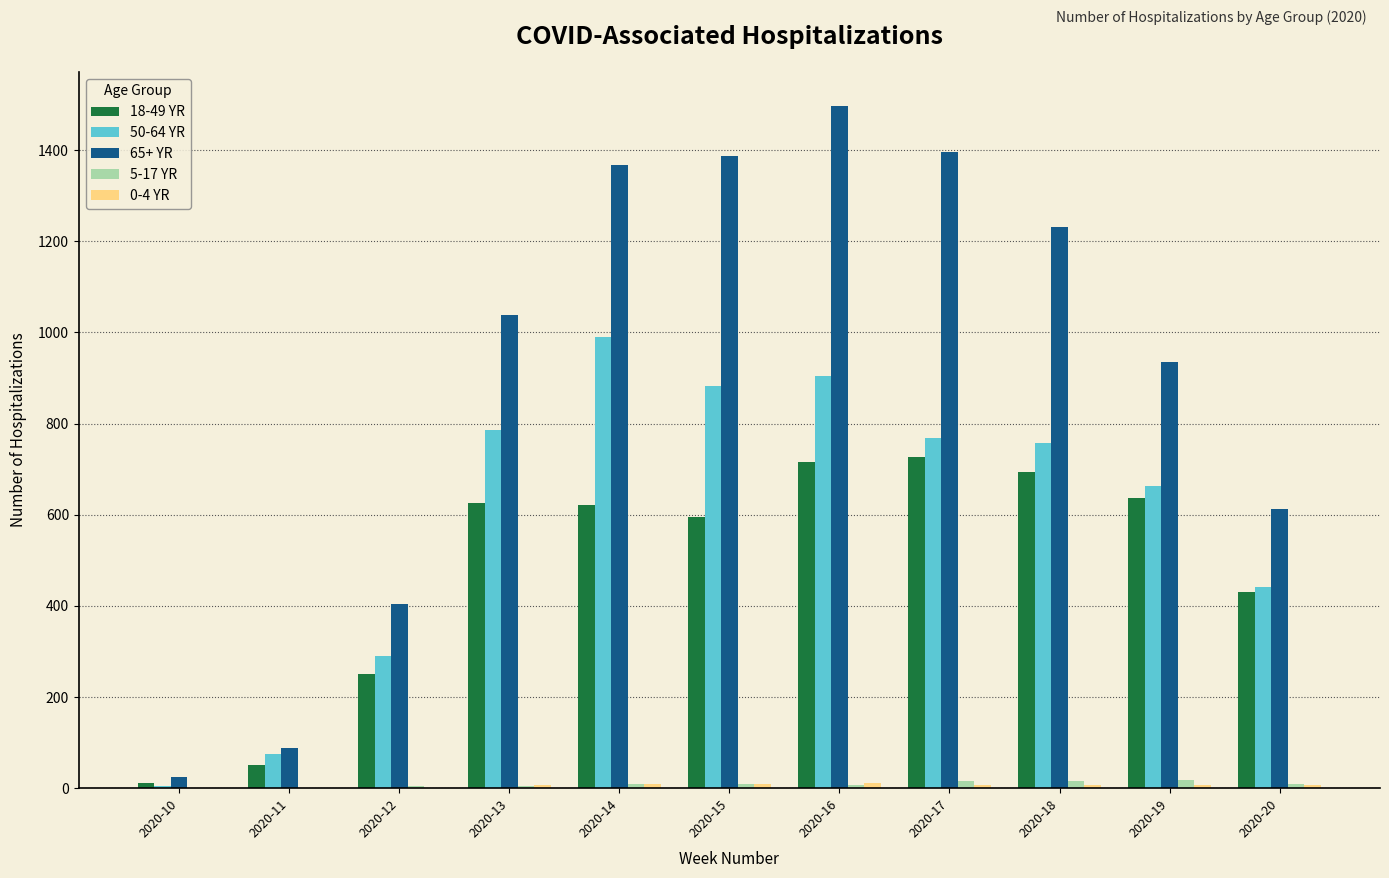

Count the number of data series in this chart.

5